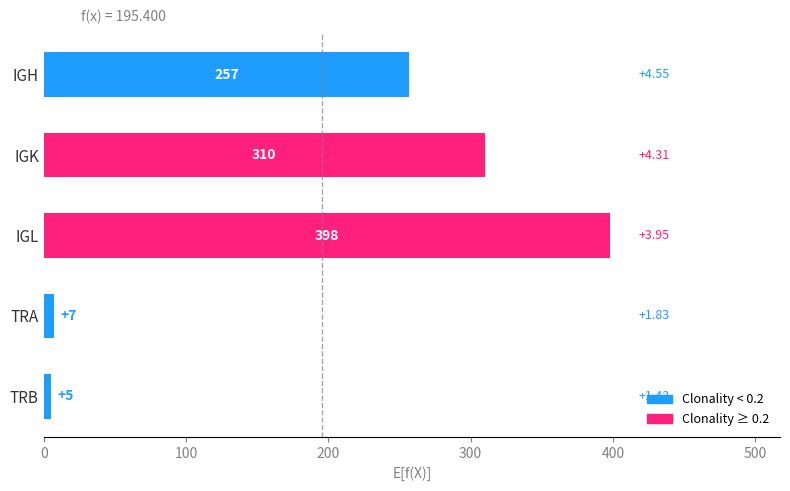

List the labels in order of value, smallest first.

TRB, TRA, IGH, IGK, IGL